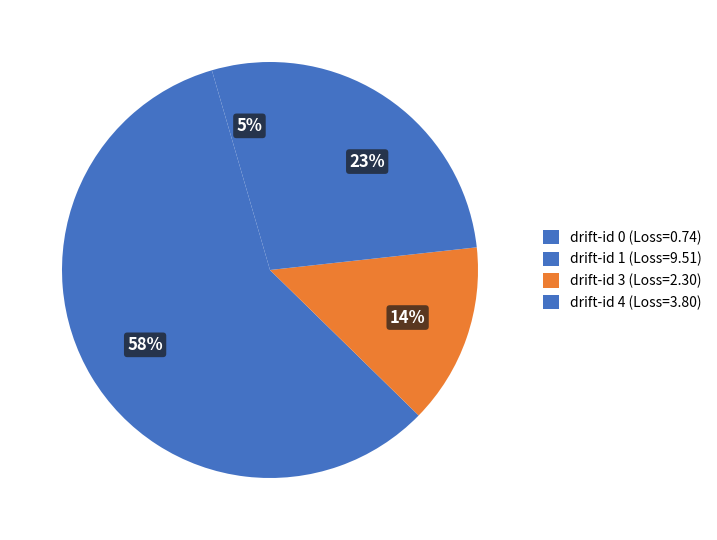

How many slices are in this pie chart?

4